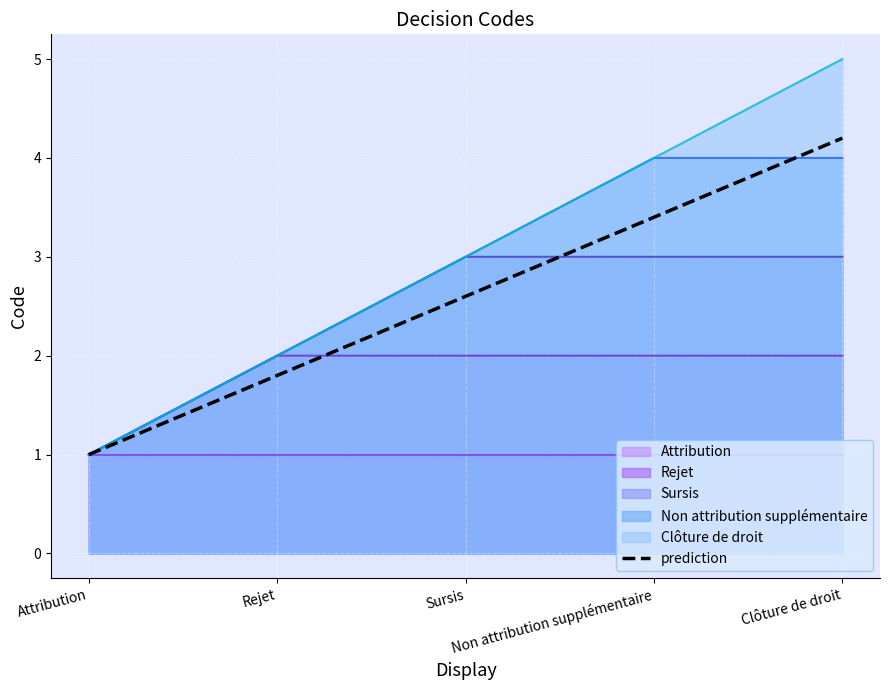

The chart shows a value of 7 at Clôture de droit. True or false?

False